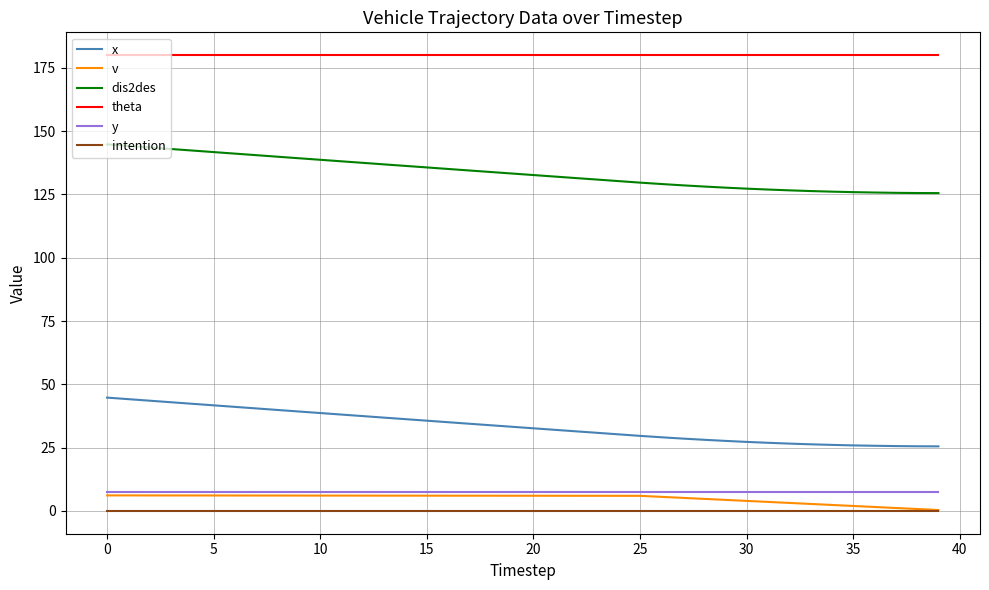

What is the greatest value displayed?

180.0